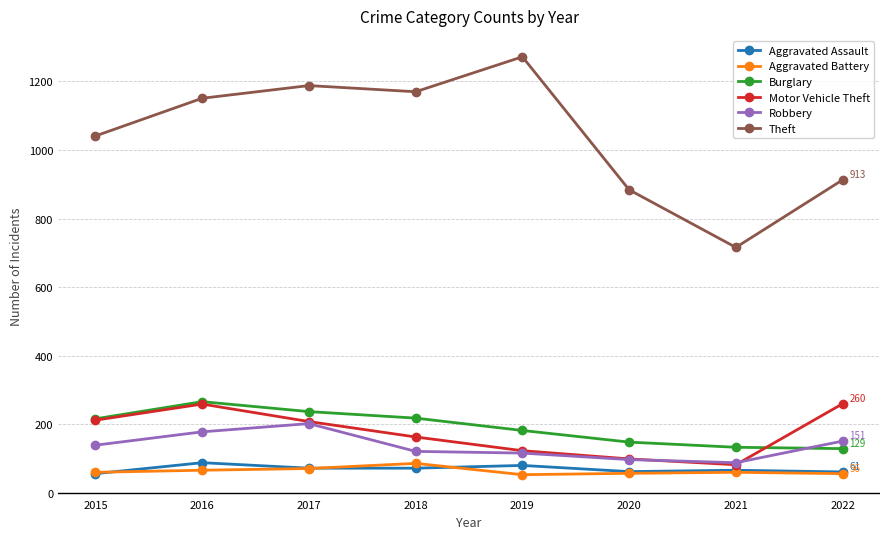

Which series has the largest total across all categories?

Theft